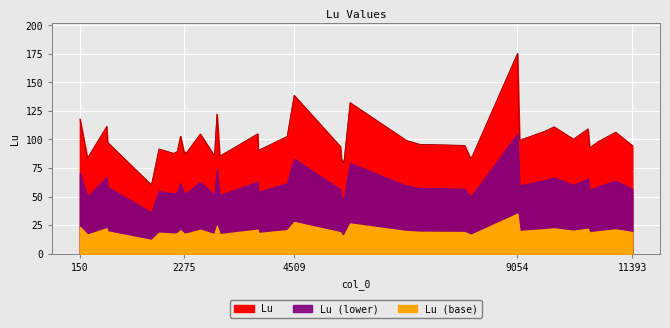

What is the ratio of the value at 2308 to the value at 5520?

1.1